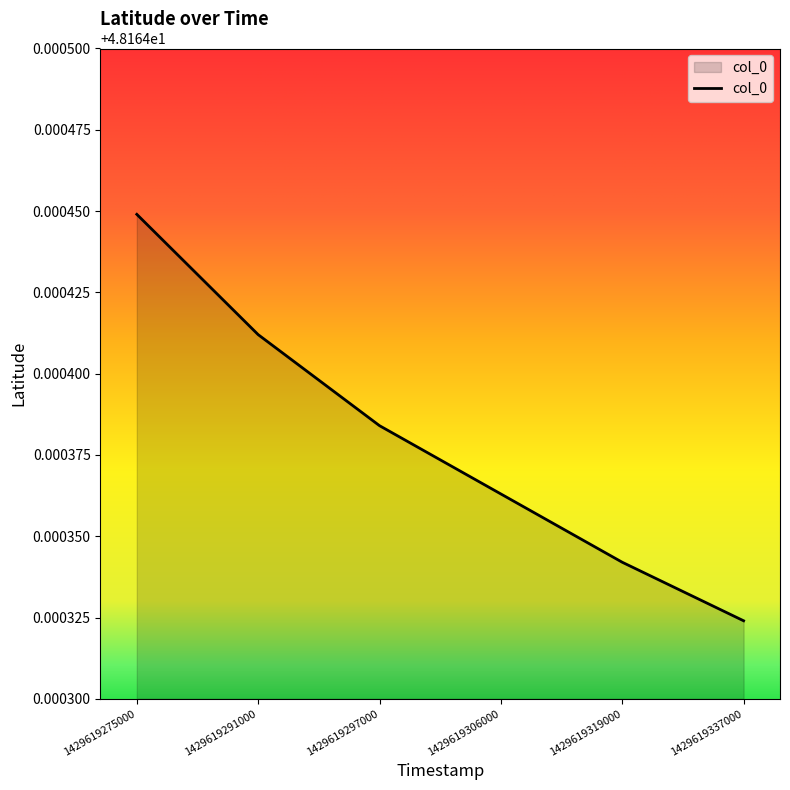

How many lines are shown in the chart?

1